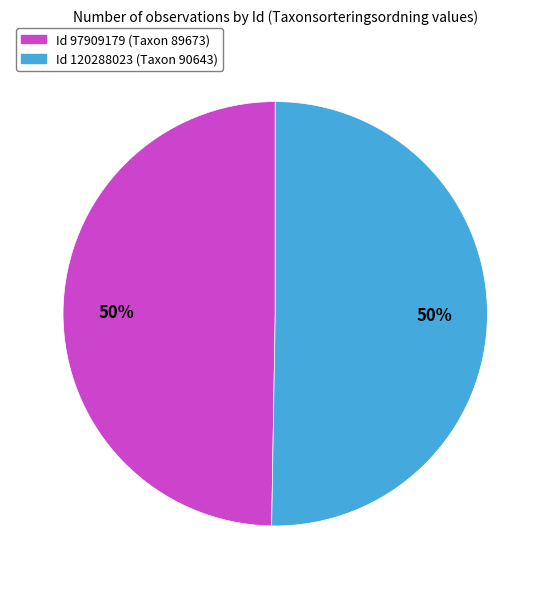

To the nearest percent, what is the average slice percentage?

50%